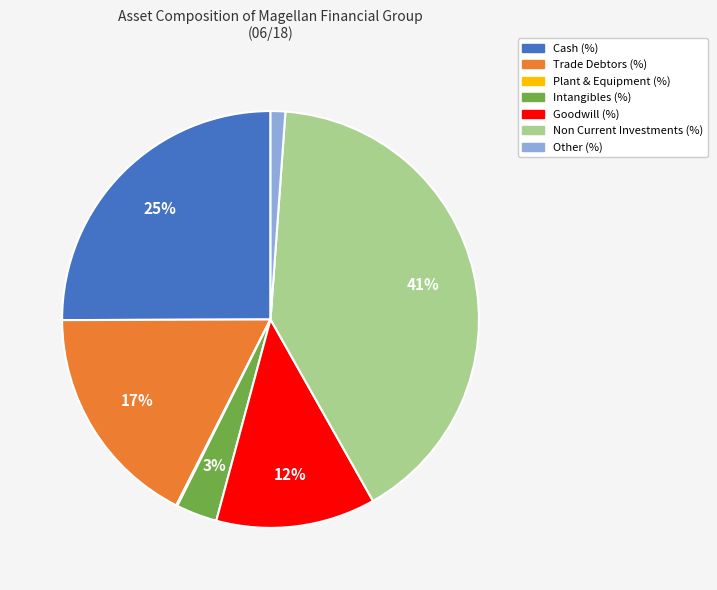

Do Other (%) and Non Current Investments (%) together represent more than half of the pie?

No